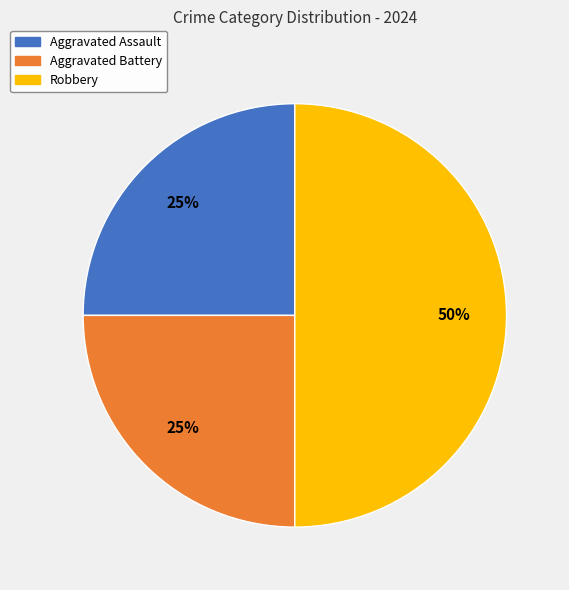

Is the sum of Robbery and Aggravated Battery greater than half?

Yes